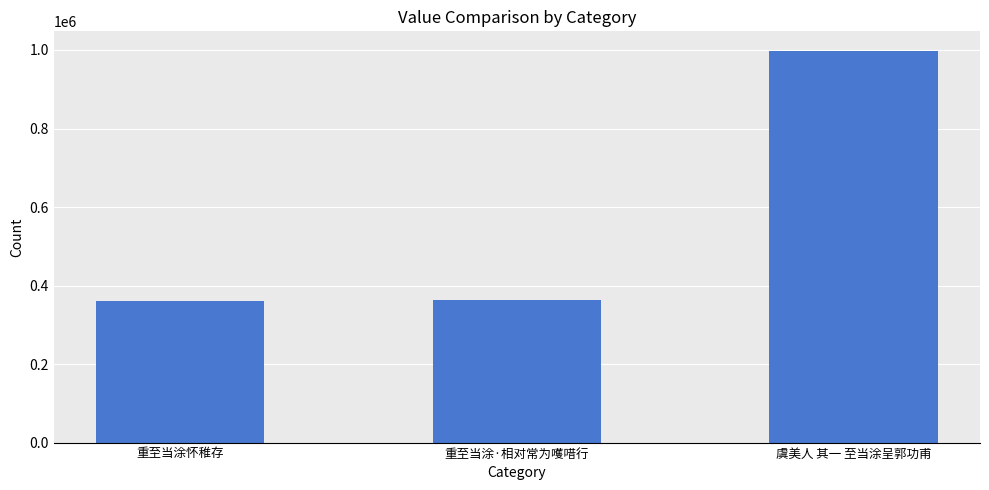

What is the ratio of the value at 虞美人 其一 至当涂呈郭功甫 to the value at 重至当涂怀稚存?

2.8